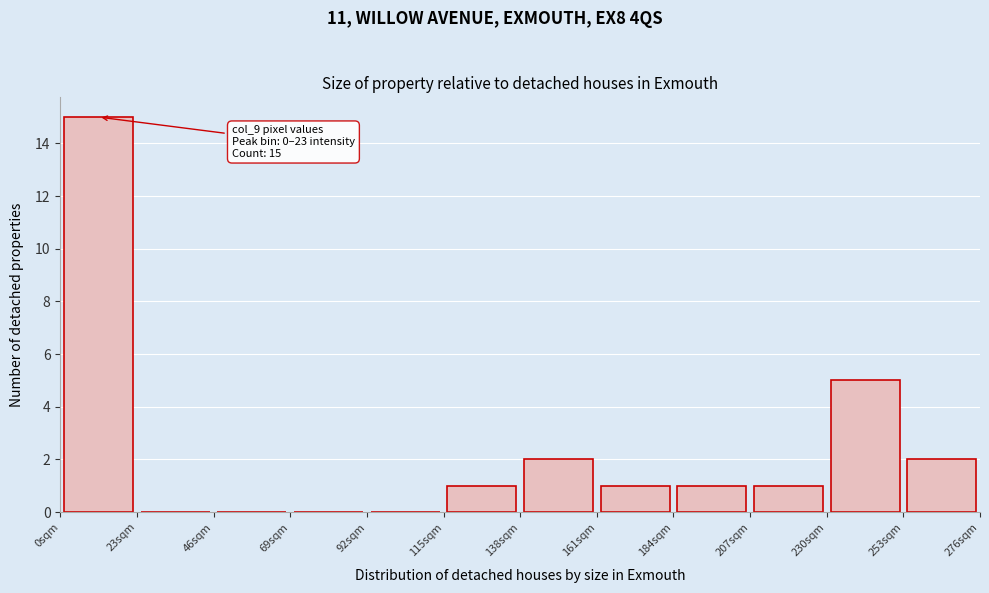

Which range on the x-axis has the tallest bar?

0 to 23